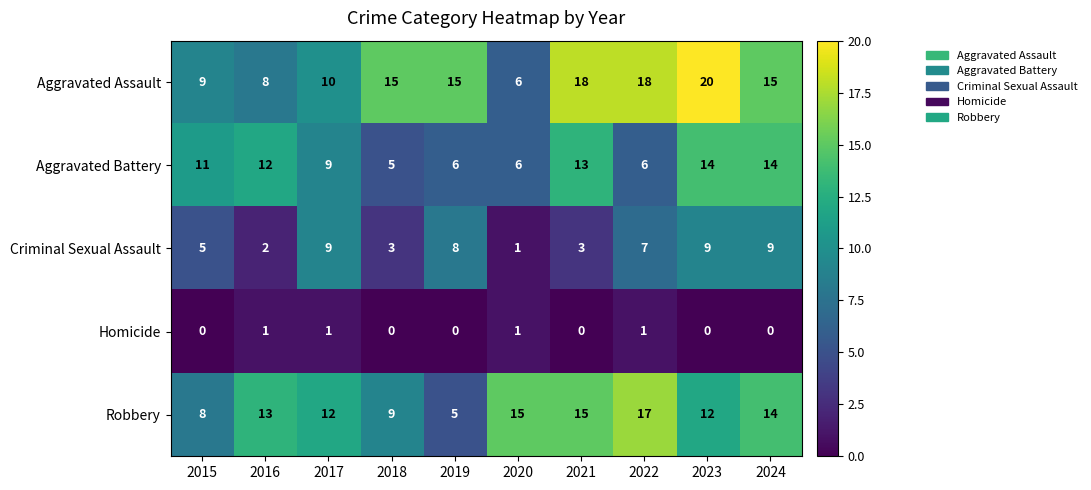

What is the sum of the Aggravated Battery values at 2016 and 2015?

23